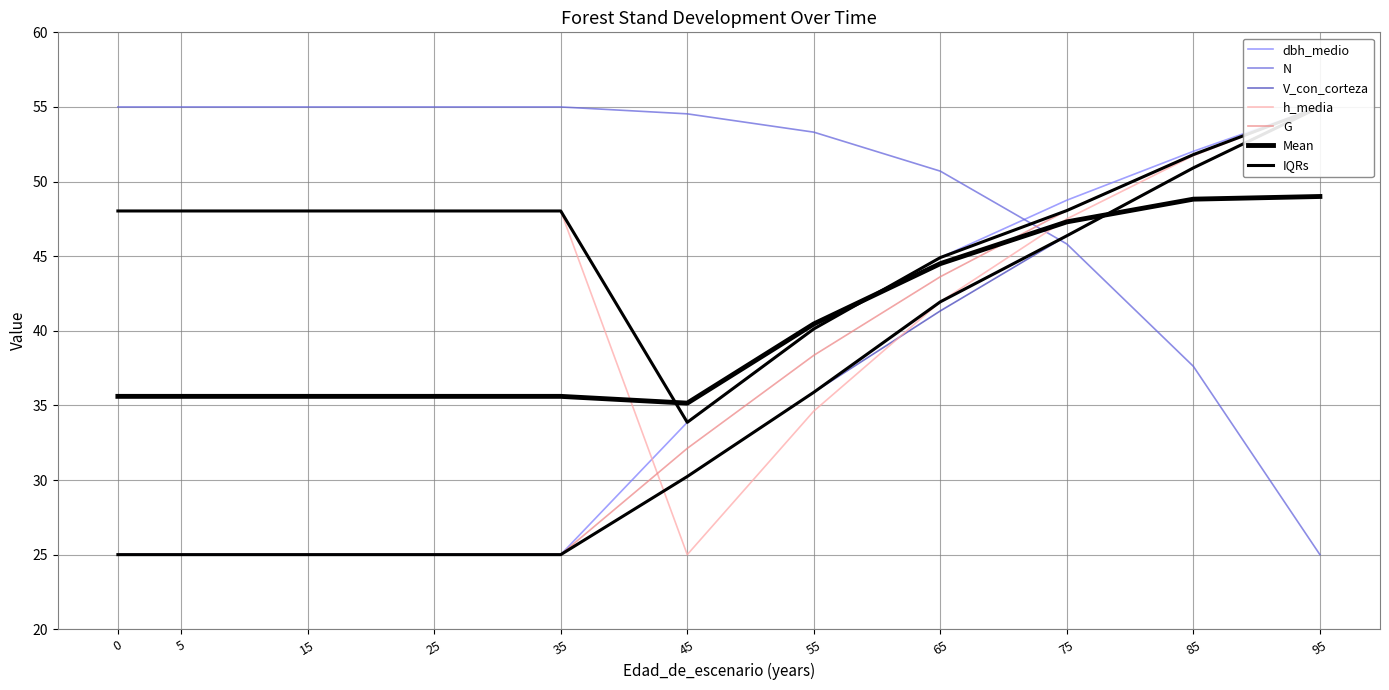

True or false: V_con_corteza has a value of 55.0 at 95.

True